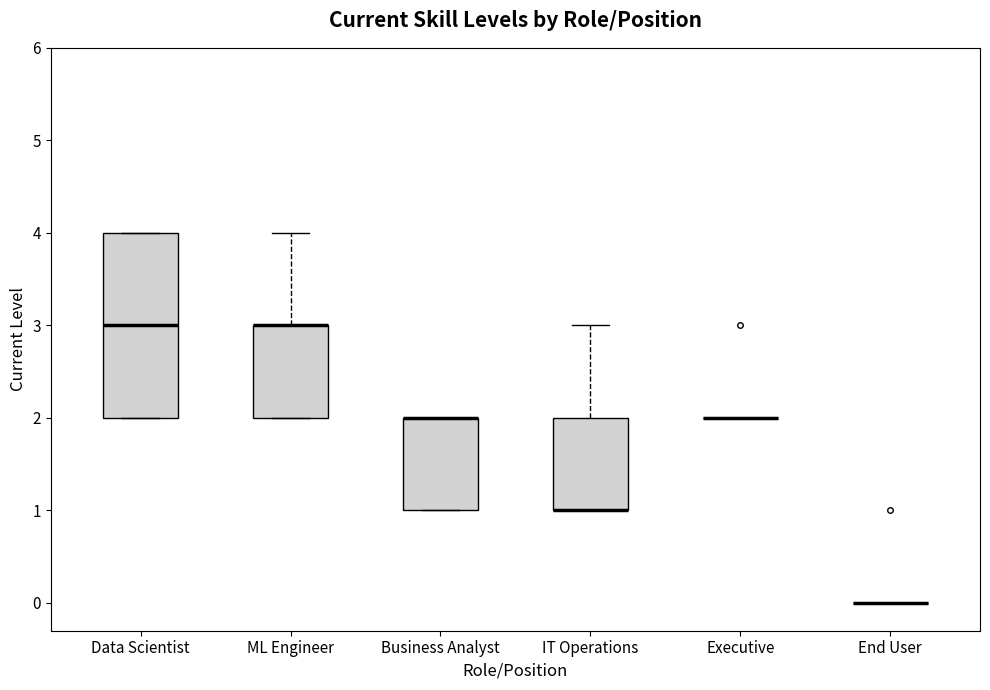

Reading left to right, transcribe this box plot: for each box, give where its median line is, the range the box spans, and where its two whiskers end, as read against the y-axis. The values are not printed on the chart, so give them approximately, as read against the axis.

Data Scientist: median 3, box 2 to 4, whiskers 2 to 4
ML Engineer: median 3 (drawn on the box's upper edge), box 2 to 3, whiskers 2 to 4
Business Analyst: median 2 (drawn on the box's upper edge), box 1 to 2, whiskers 1 to 2
IT Operations: median 1 (drawn on the box's lower edge), box 1 to 2, whiskers 1 to 3
Executive: box collapsed to a line at 2, whiskers 2 to 2
End User: box collapsed to a line at 0, whiskers 0 to 0